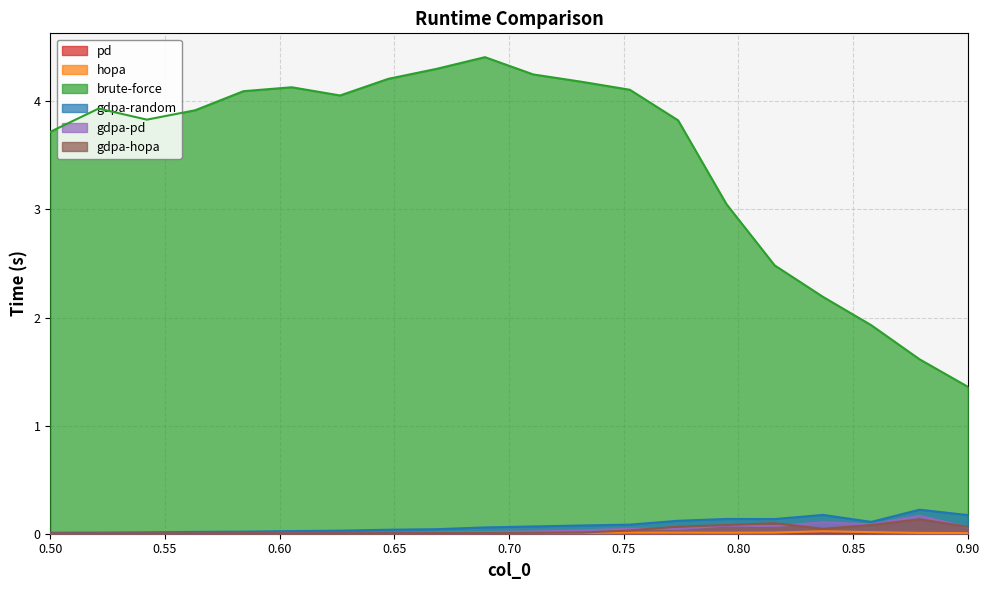

Which category has the highest value across all series?

0.6894736842105263